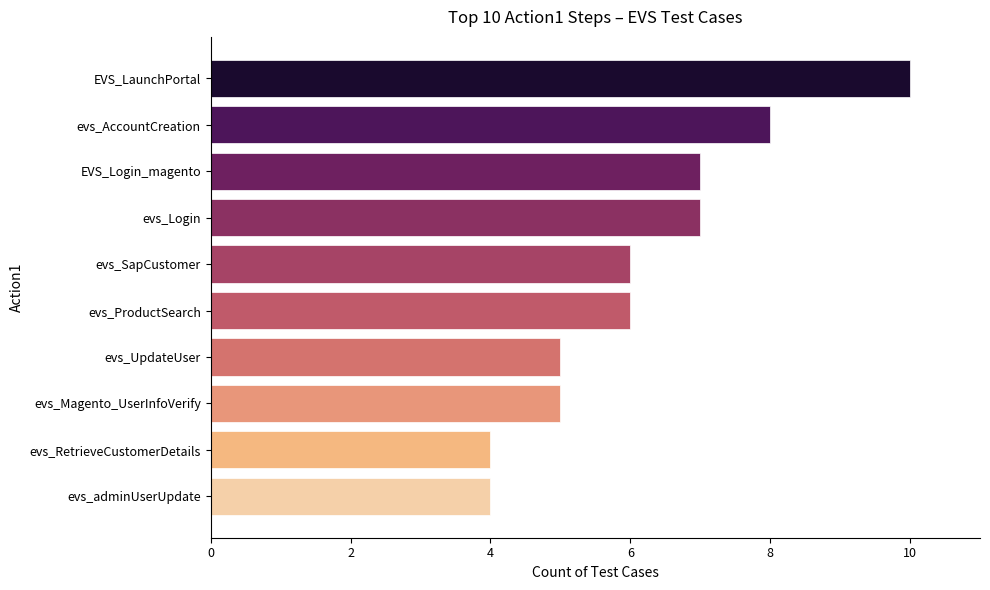

Which has a higher value, evs_RetrieveCustomerDetails or evs_Login?

evs_Login